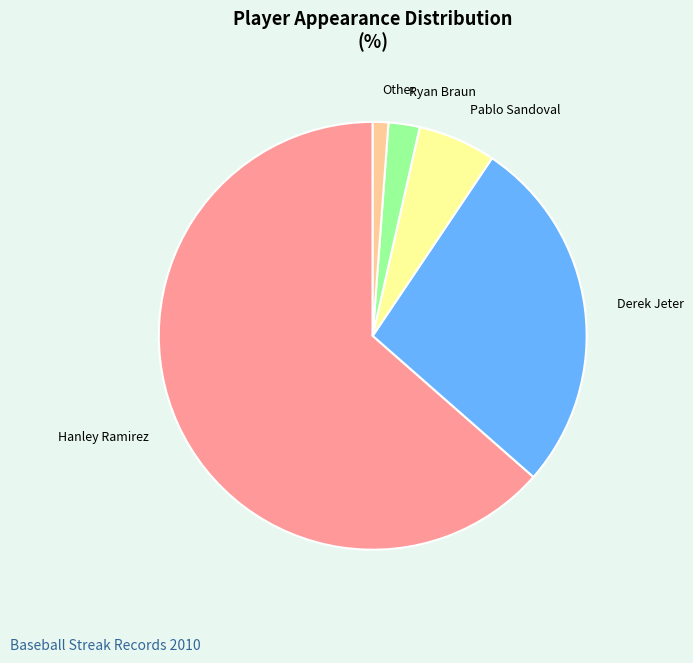

Rank the categories by value from highest to lowest.

Hanley Ramirez, Derek Jeter, Pablo Sandoval, Ryan Braun, Other